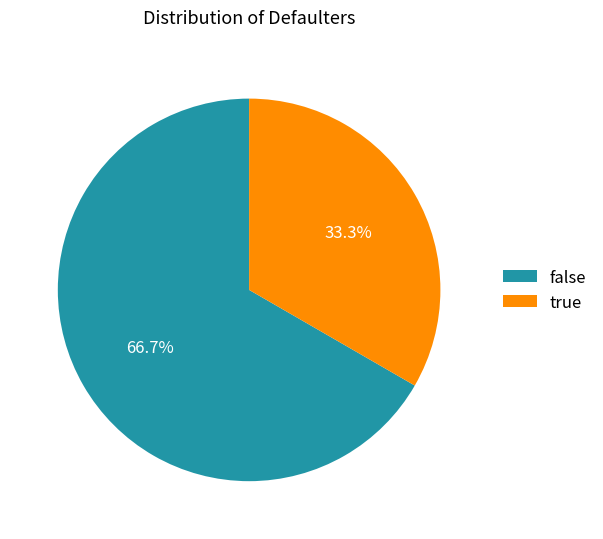

What is the ratio of the value at false to the value at true?

2.0